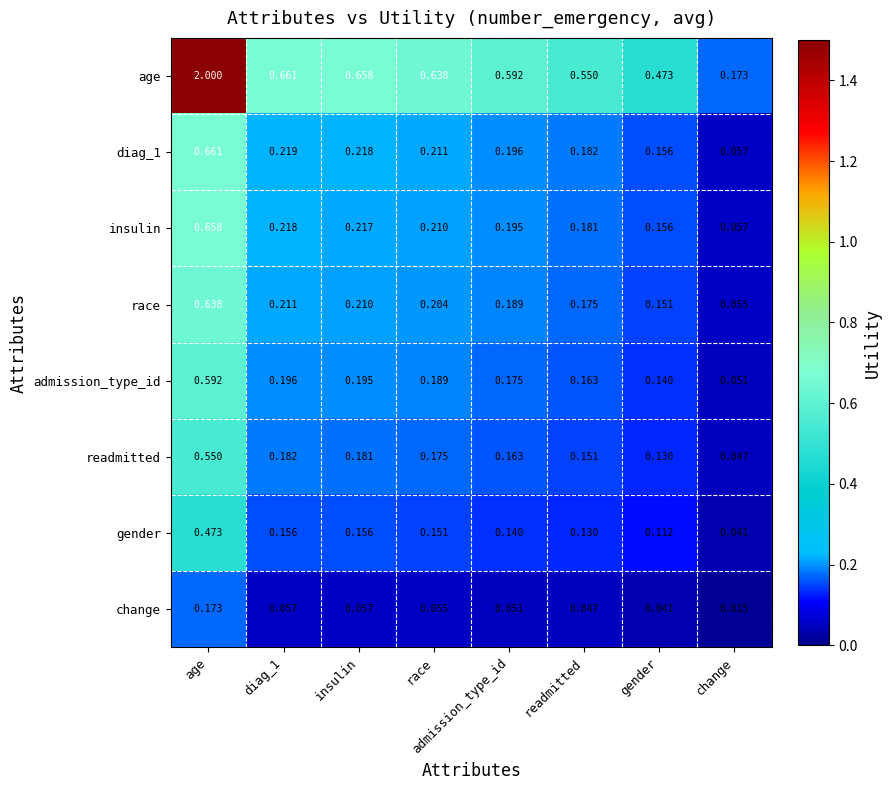

At which label is diag_1 closest to 0?

change